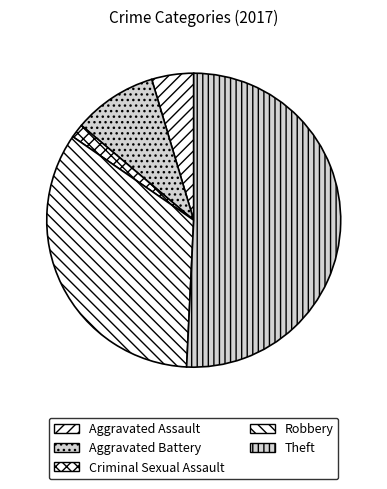

Is there a majority slice in this chart?

Yes